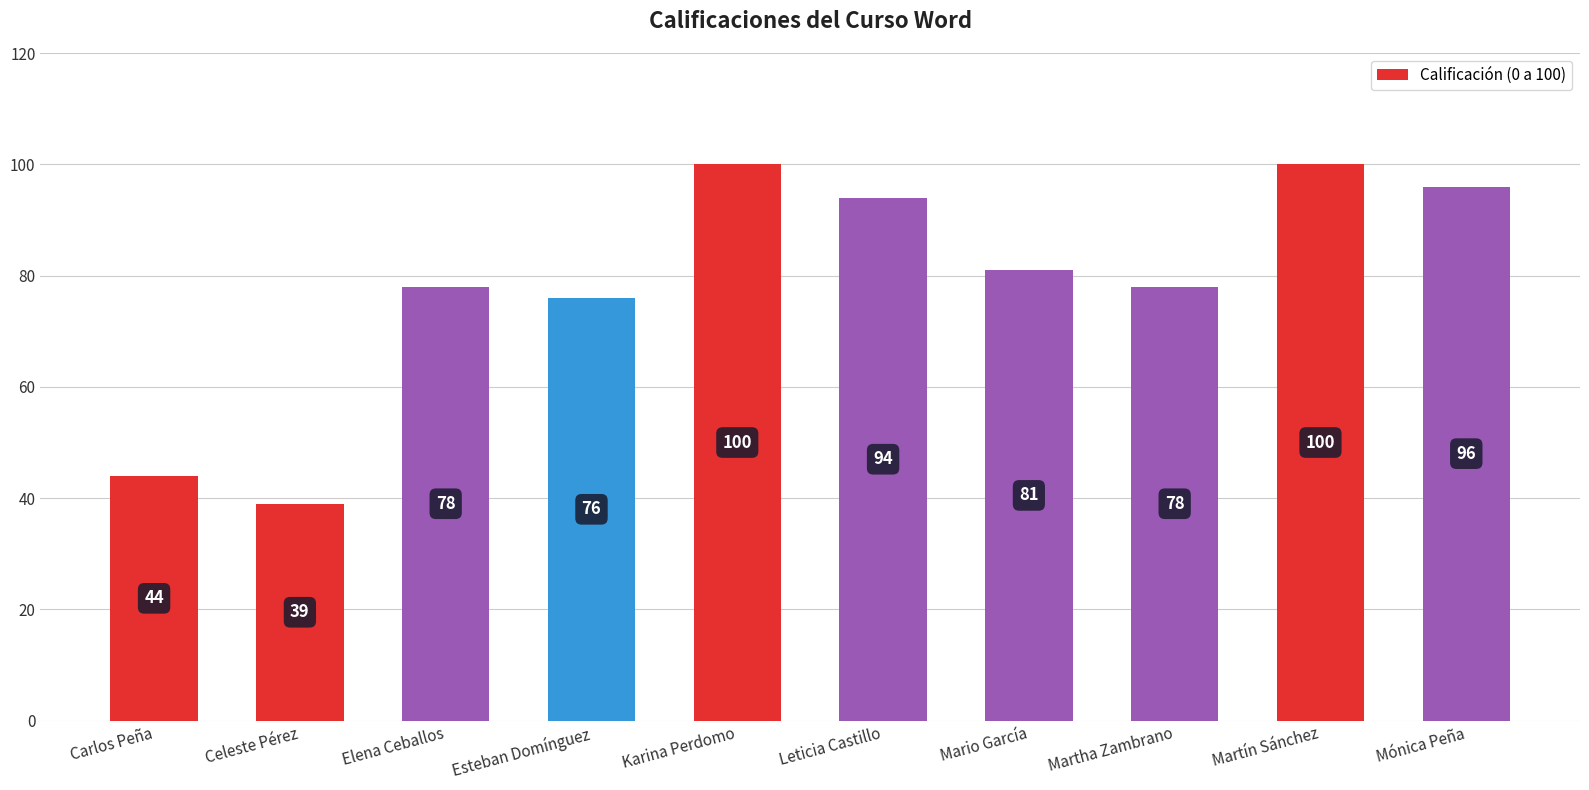

At which label is the value closest to 69?

Esteban Domínguez